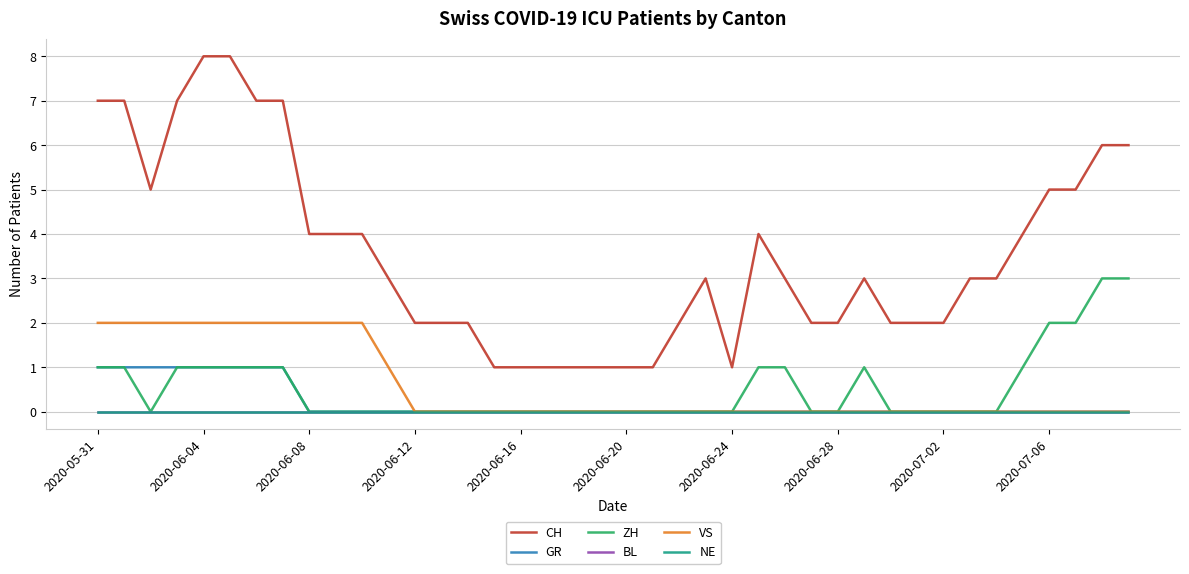

What is the label of the 16th point from the right?

2020-06-24